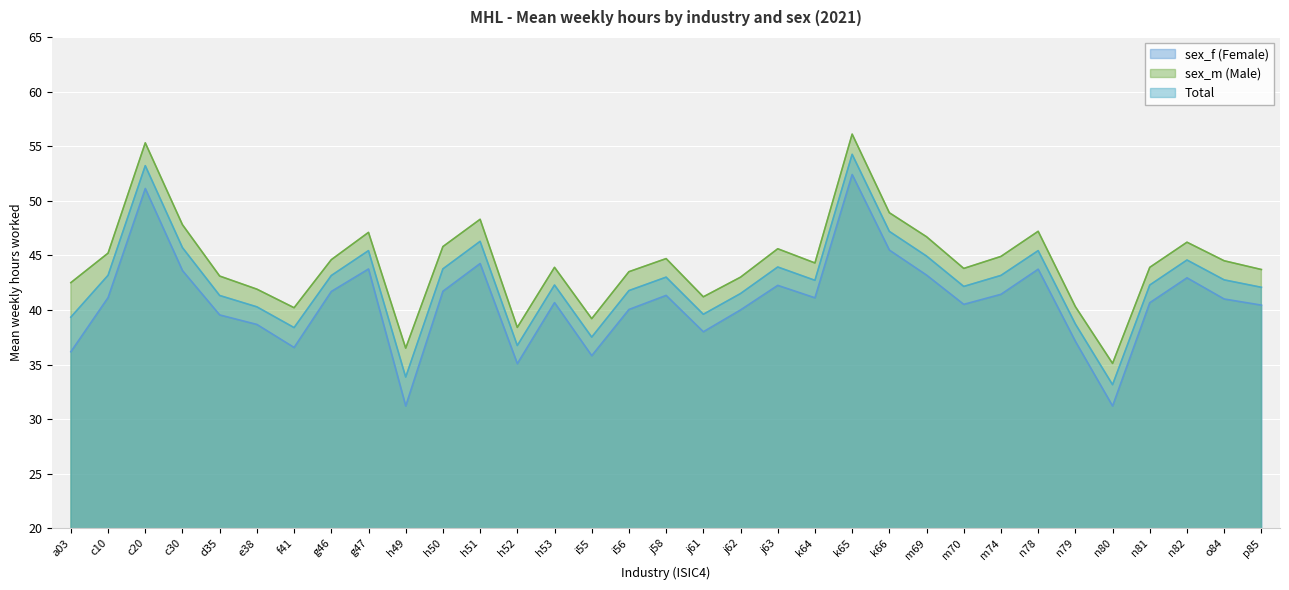

What is the total value across all series at n82?

133.7